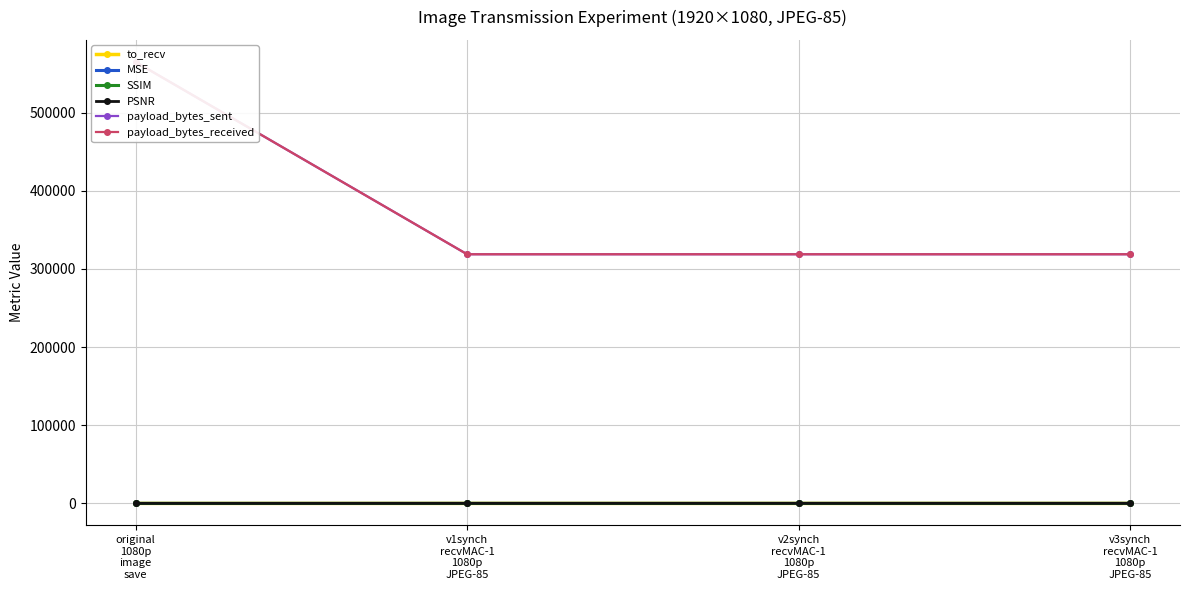

Which series changed the most between v2synch
recvMAC-1
1080p
JPEG-85 and v3synch
recvMAC-1
1080p
JPEG-85?

to_recv